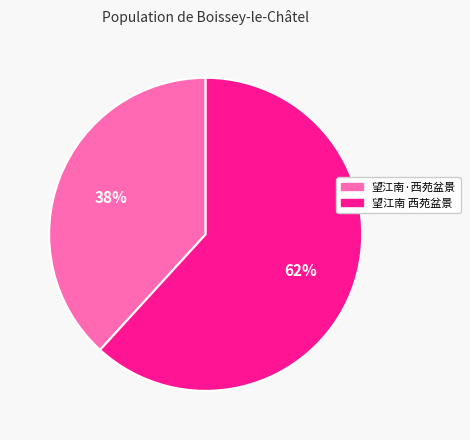

The 望江南·西苑盆景 slice represents 38% of the pie. True or false?

True